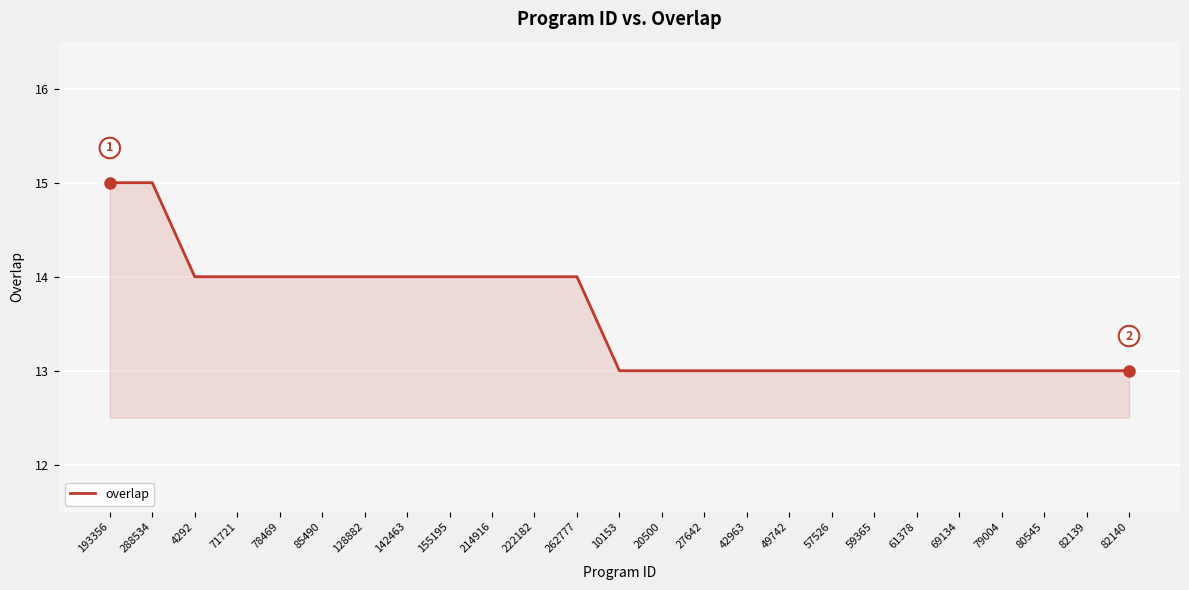

What is the average value?

14